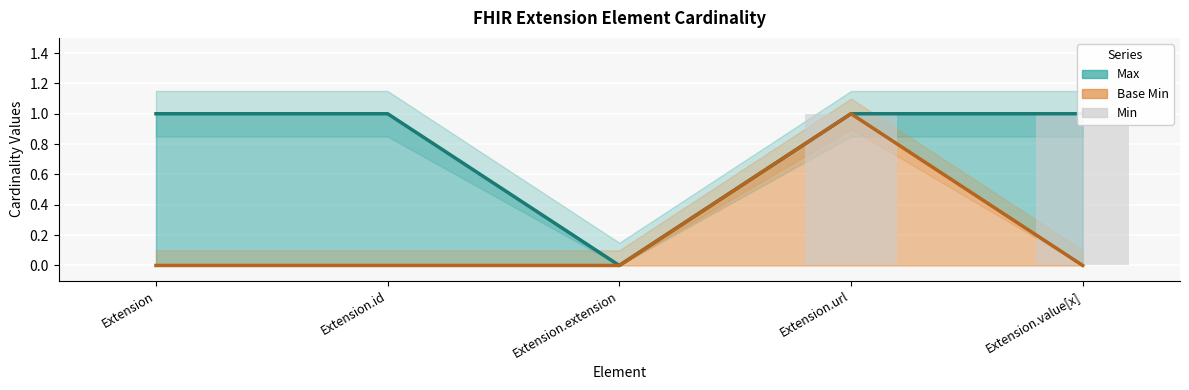

Which has a higher value, Extension.id or Extension?

Extension.id